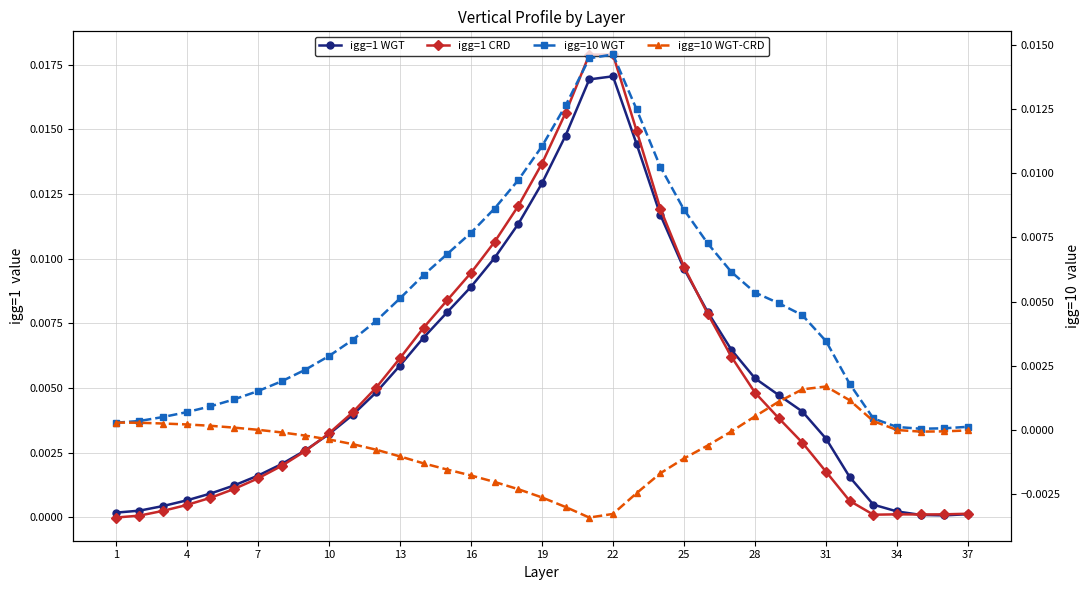

How many data points in igg=1 CRD are above 0?

36